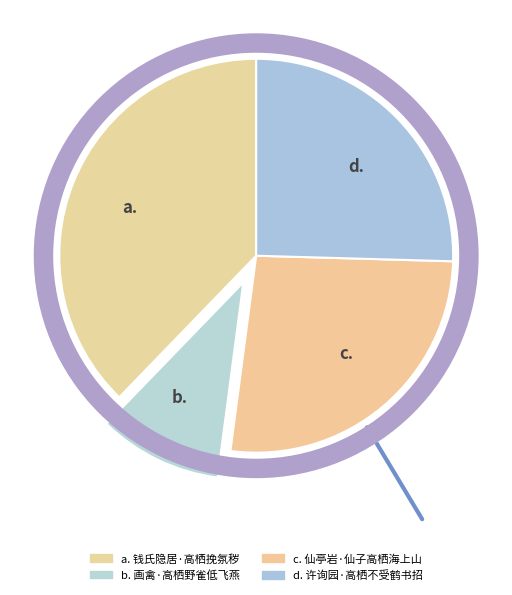

Which has a higher value, b. or d.?

d.